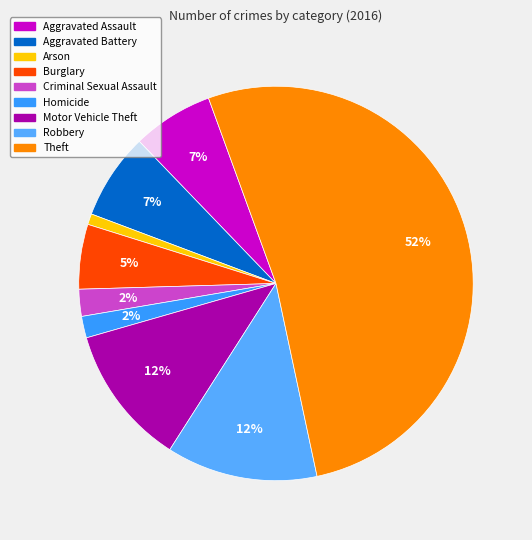

Is Robbery the majority of the pie?

No